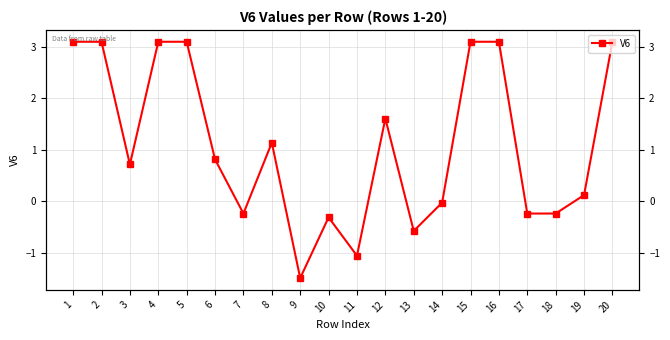

Which label corresponds to the largest value in the chart?

1